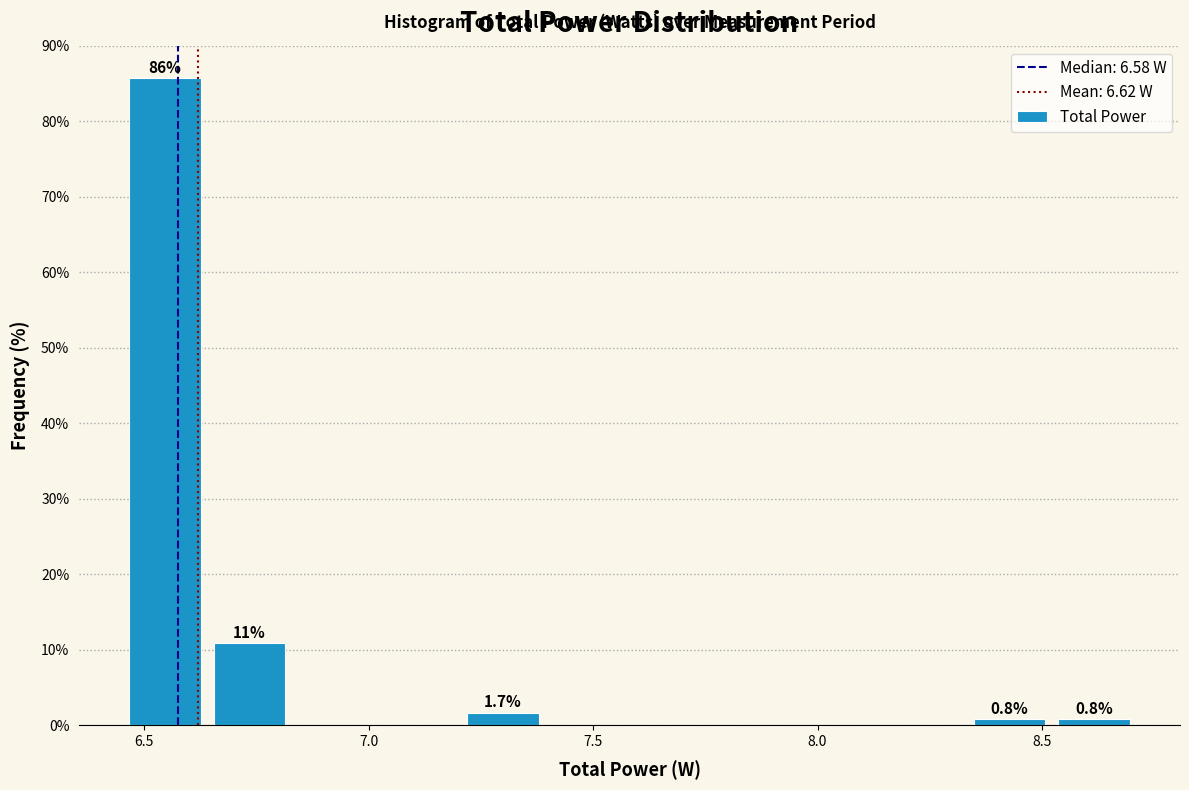

Around what value on the x-axis is the tallest bar? Give the approximate position of its centre, as read against the axis.

6.55